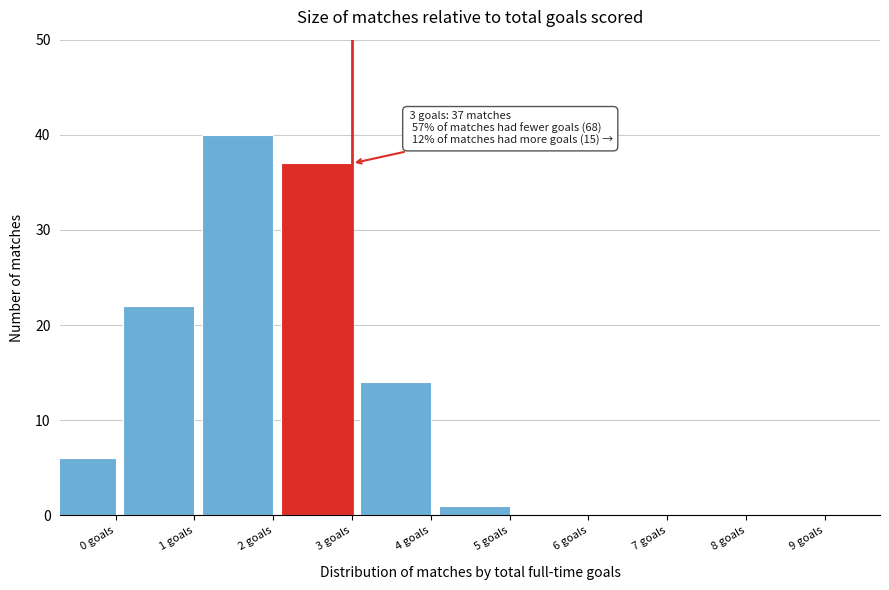

Reading left to right, extract all data points from this chart.

0 goals=6	1 goals=22	2 goals=40	3 goals=37	4 goals=14	5 goals=1	6 goals=0	7 goals=0	8 goals=0	9 goals=0